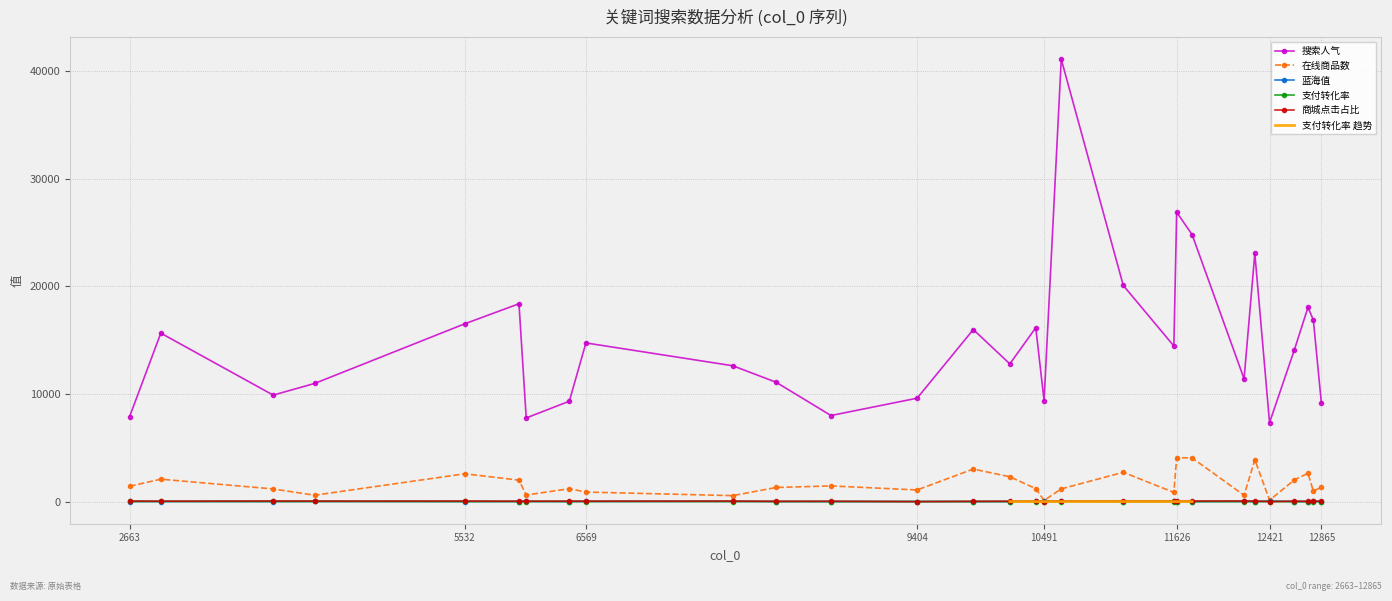

How many data points in 蓝海值 are less than 8?

14